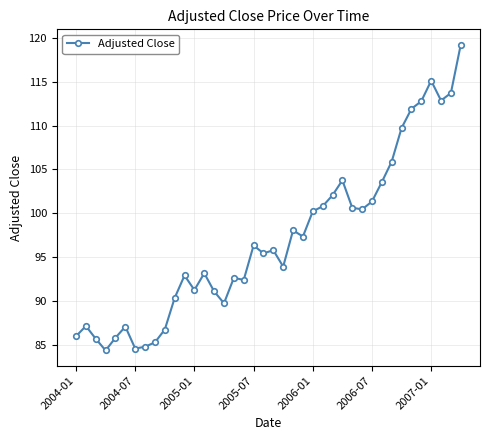

True or false: there are more than 0 points higher than both neighbors.

True